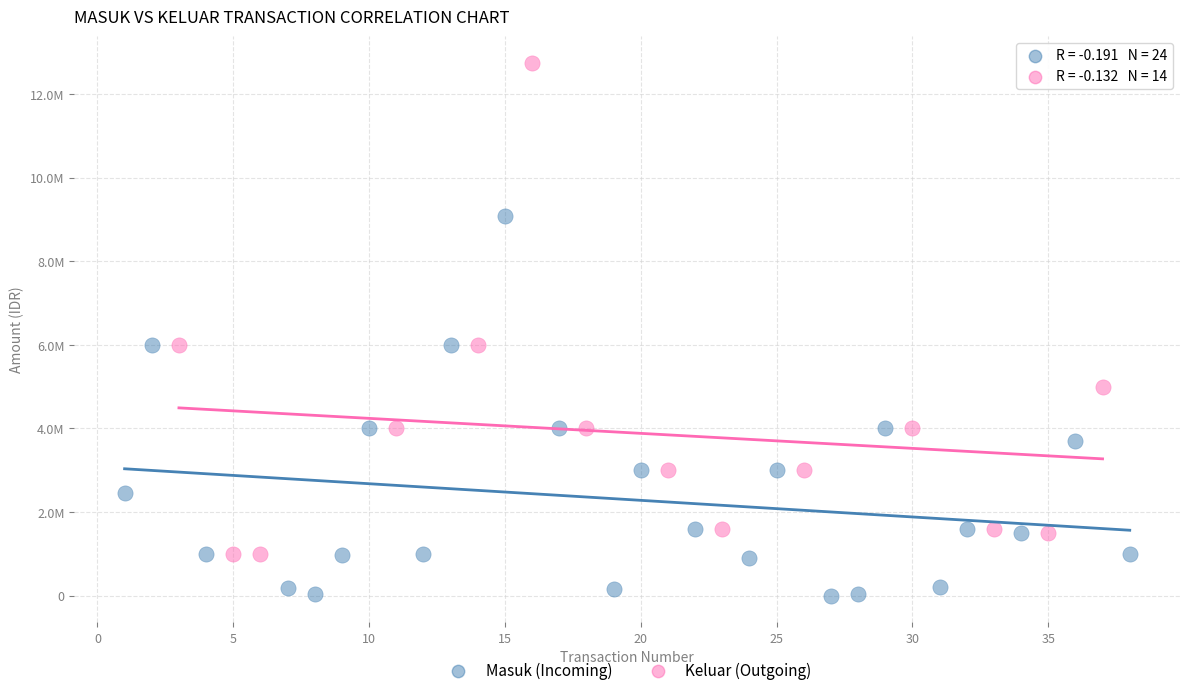

What are all the series names shown in the legend?

Masuk (Incoming), Keluar (Outgoing)